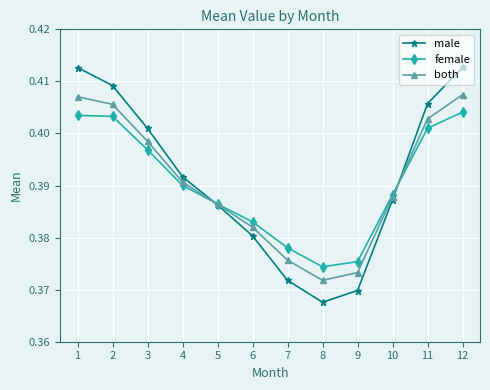

At which label is male closest to 0?

8